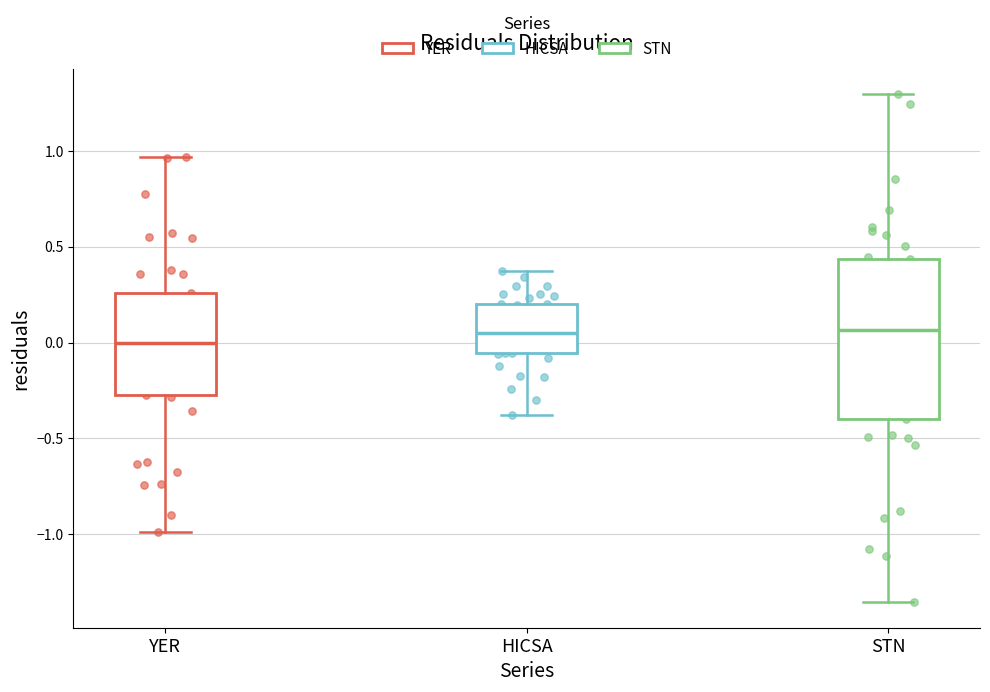

Reading left to right, read every box against the y-axis: the position of its median line, the range the box covers, and the ends of its whiskers. The values are not printed on the chart, so give them approximately, as read against the axis.

YER: median 0.00, box -0.25 to 0.25, whiskers -1.00 to 0.95
HICSA: median 0.05, box -0.05 to 0.20, whiskers -0.40 to 0.35
STN: median 0.05, box -0.40 to 0.45, whiskers -1.35 to 1.30